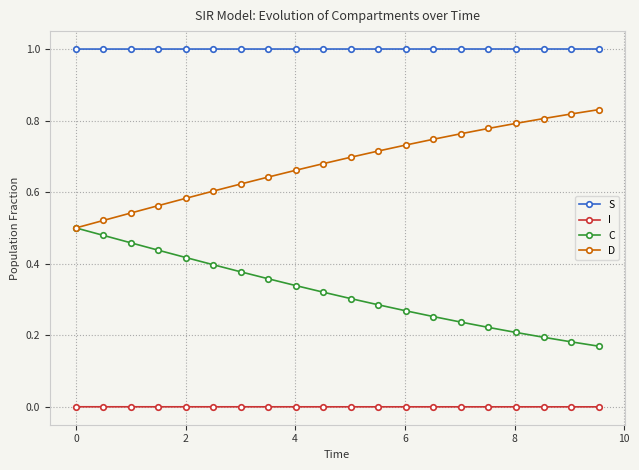

True or false: D has more than 1 points higher than both neighbors.

False